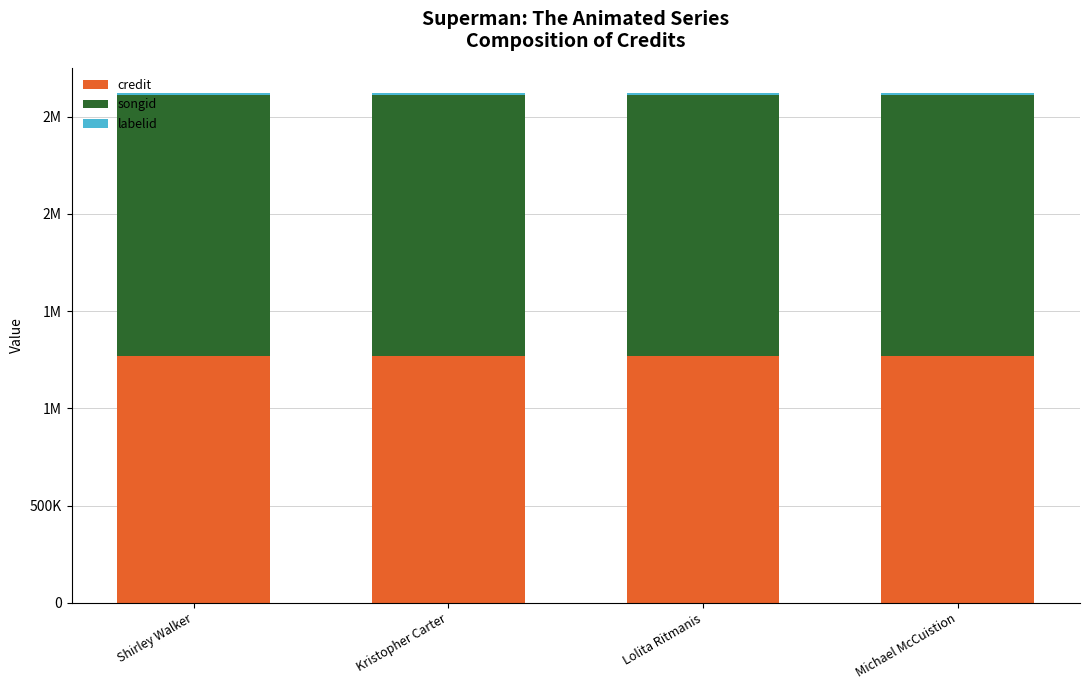

What value does the songid series have at Michael McCuistion?

1342894